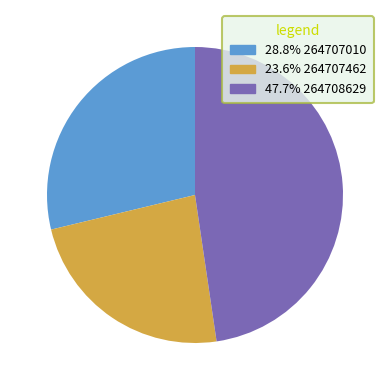

Does any single category account for the majority?

No